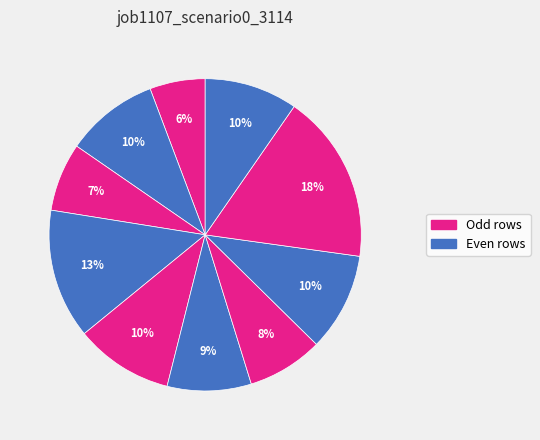

How many slices are in this pie chart?

10